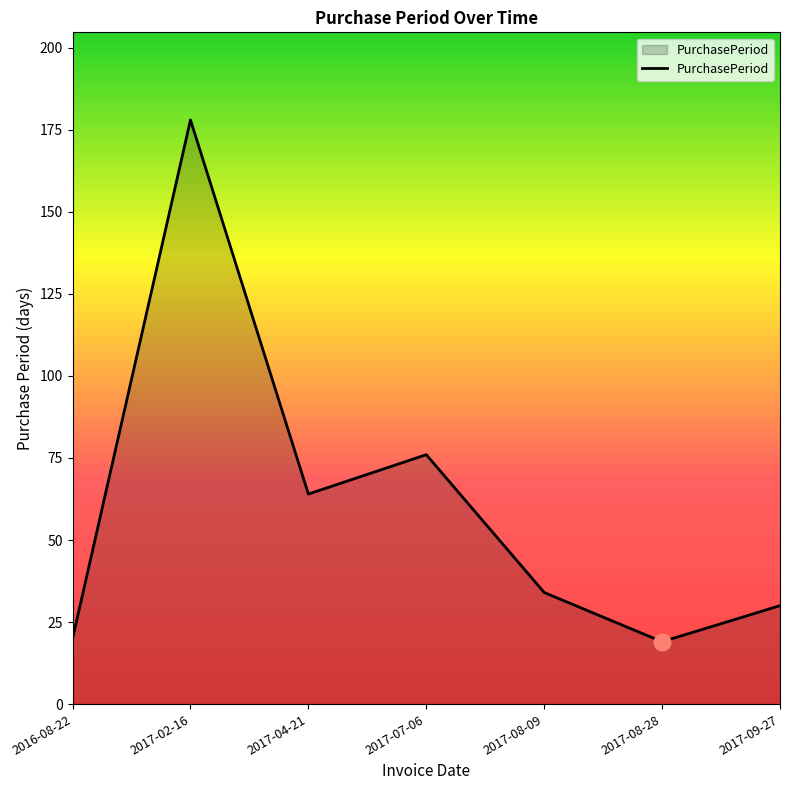

Is it true that the value at 2017-08-28 is 19?

True